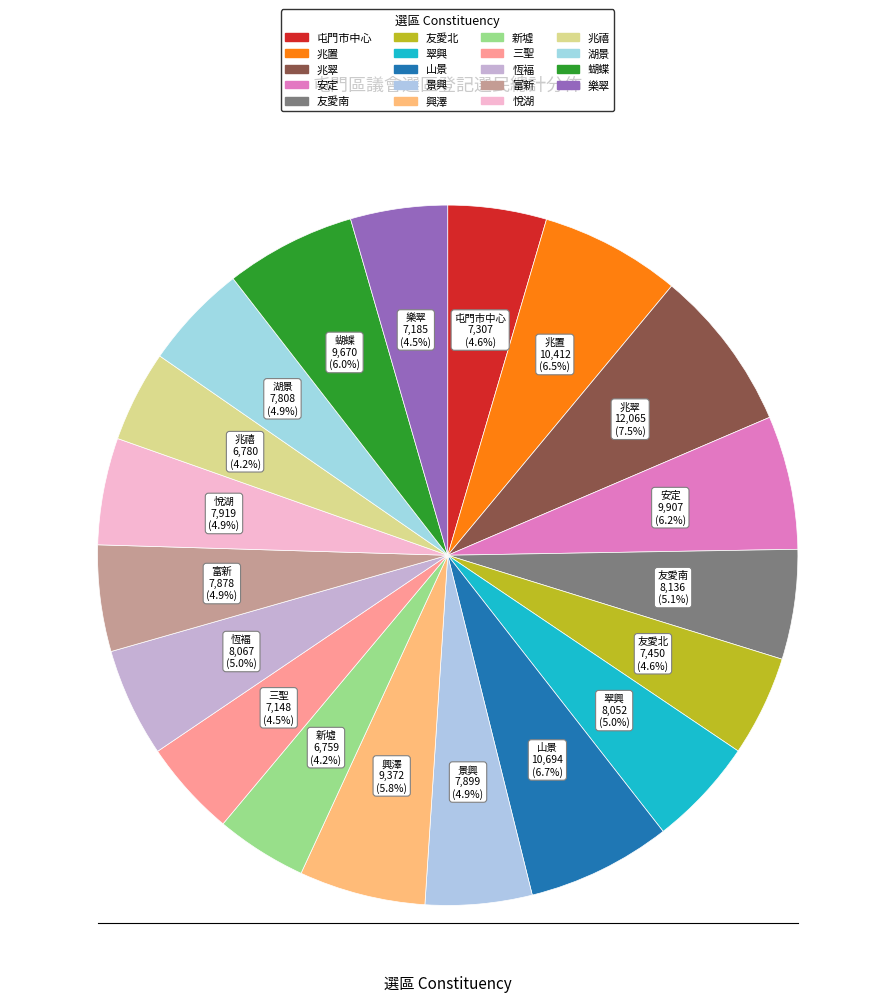

What is the change in value from 富新 to 蝴蝶?

+1792